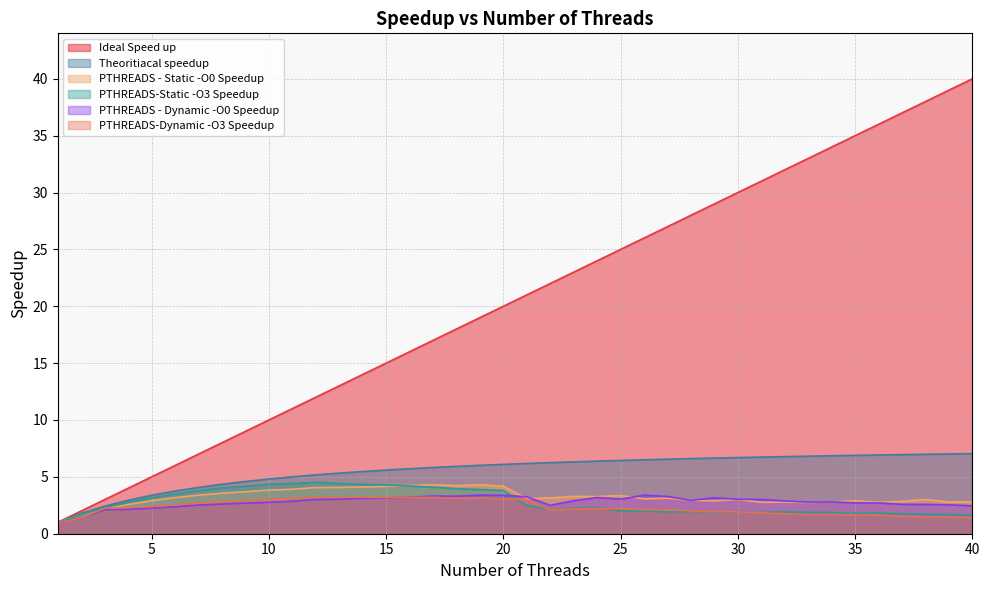

The value of Theoritiacal speedup at 23 is 2.9. True or false?

False